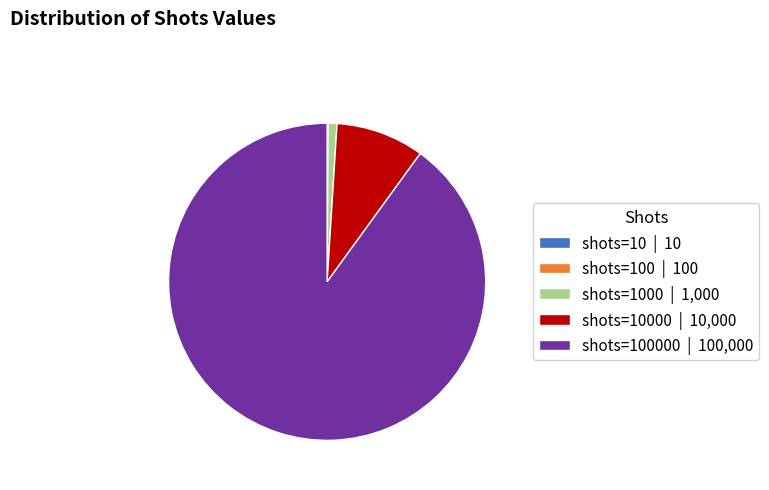

Which category has the biggest portion of the pie?

shots=100000 | 100,000